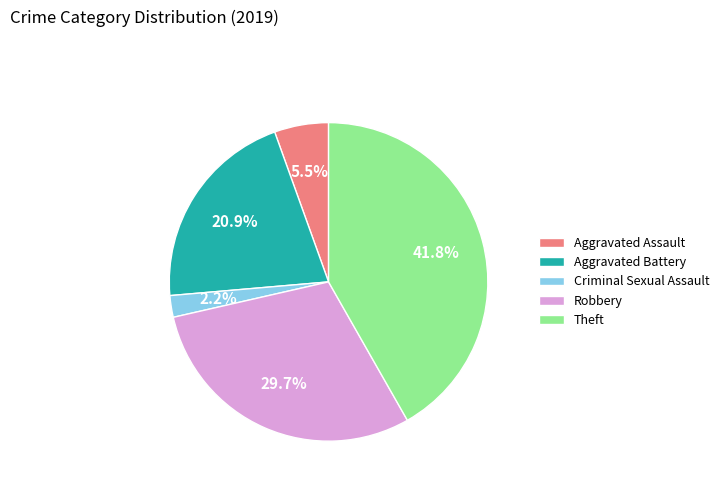

Is Theft the majority of the pie?

No